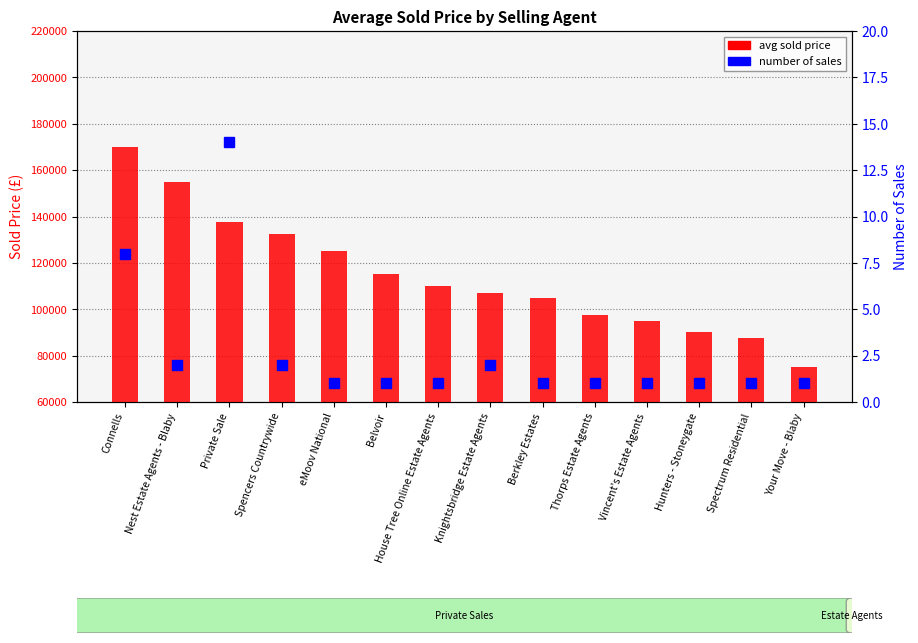

Does the chart contain any negative values?

No